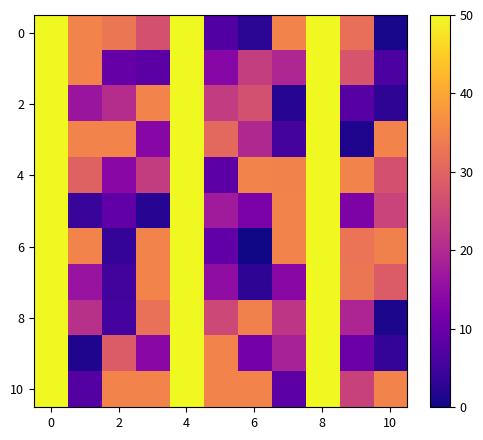

Which series has the largest range (max minus min)?

6